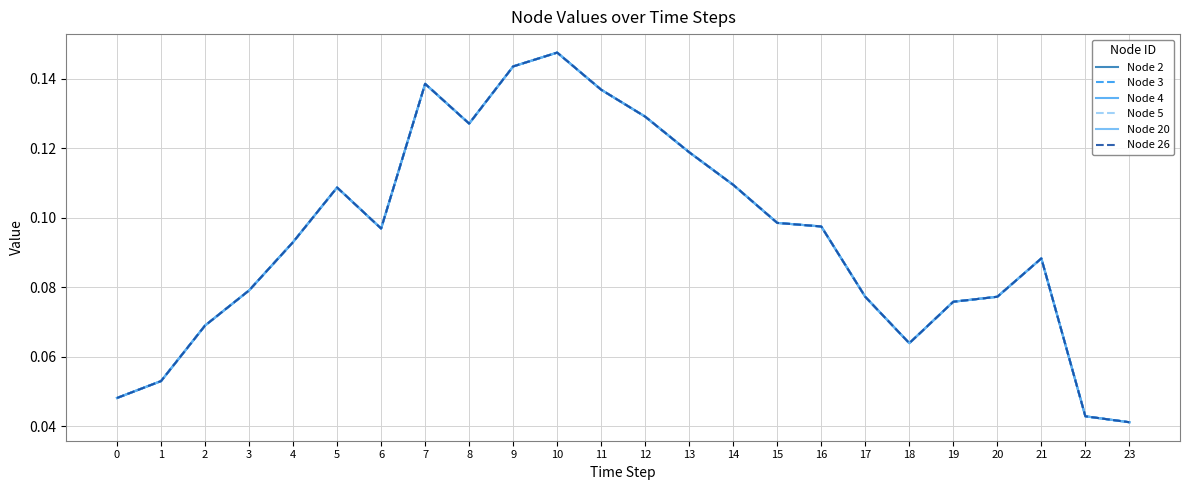

True or false: Node 20 has more than 0 interior local peaks.

True